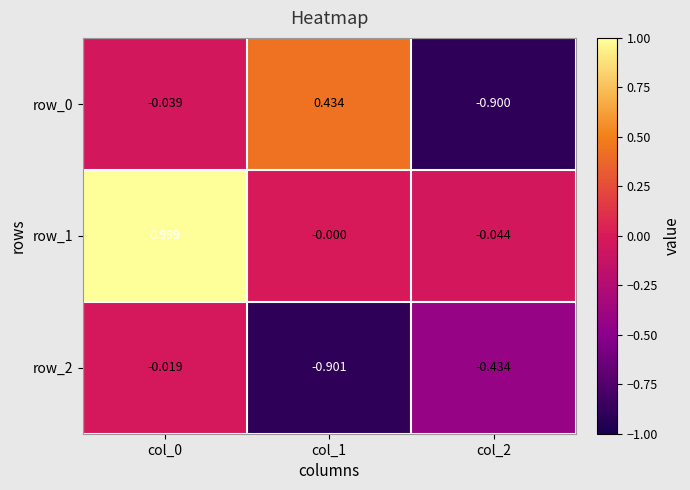

The value of row_0 at col_0 is -0.0. True or false?

False